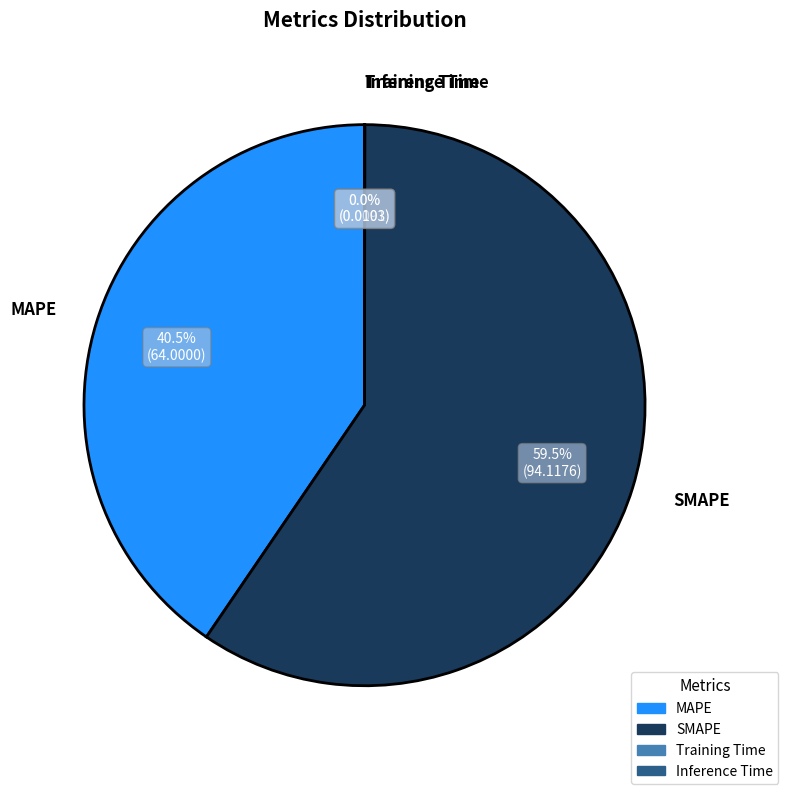

Which slice is the largest?

SMAPE